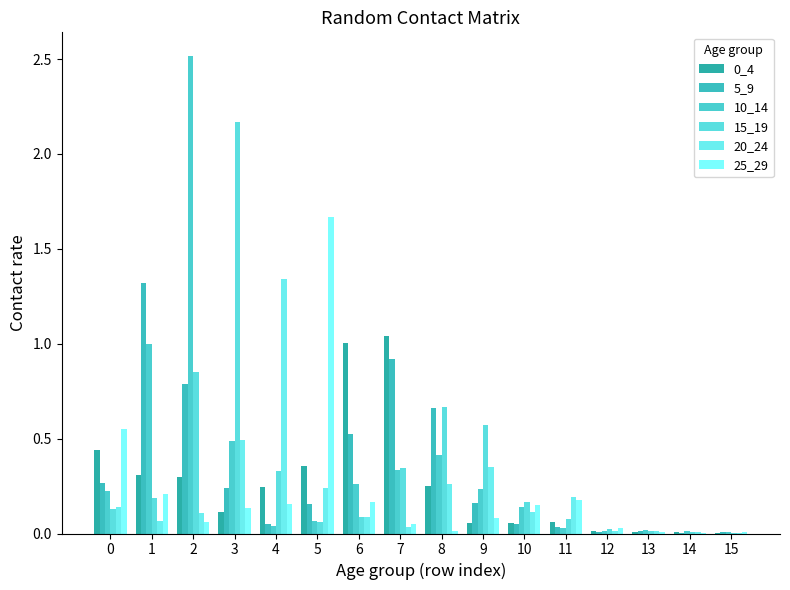

How many data points does each series have?

16